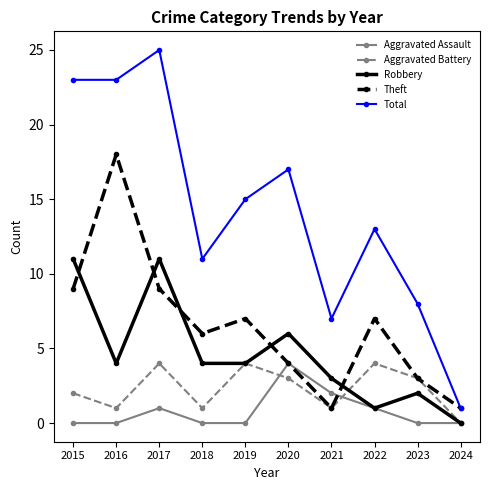

Reading left to right, extract all data points from this chart.

Aggravated Assault: 2015=0	2016=0	2017=1	2018=0	2019=0	2020=4	2021=2	2022=1	2023=0	2024=0
Aggravated Battery: 2015=2	2016=1	2017=4	2018=1	2019=4	2020=3	2021=1	2022=4	2023=3	2024=0
Robbery: 2015=11	2016=4	2017=11	2018=4	2019=4	2020=6	2021=3	2022=1	2023=2	2024=0
Theft: 2015=9	2016=18	2017=9	2018=6	2019=7	2020=4	2021=1	2022=7	2023=3	2024=1
Total: 2015=23	2016=23	2017=25	2018=11	2019=15	2020=17	2021=7	2022=13	2023=8	2024=1